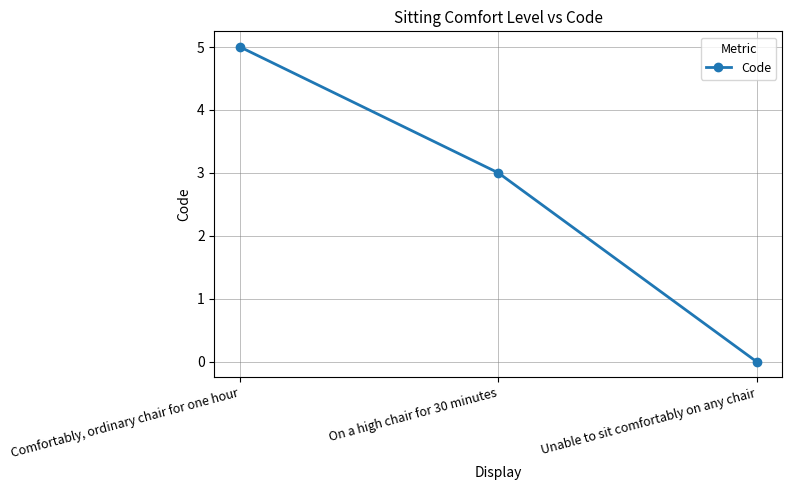

What is the approximate value at On a high chair for 30 minutes?

3